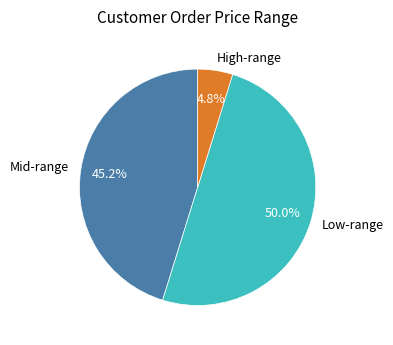

To the nearest percent, what is the difference between the largest and smallest slice percentages?

45%